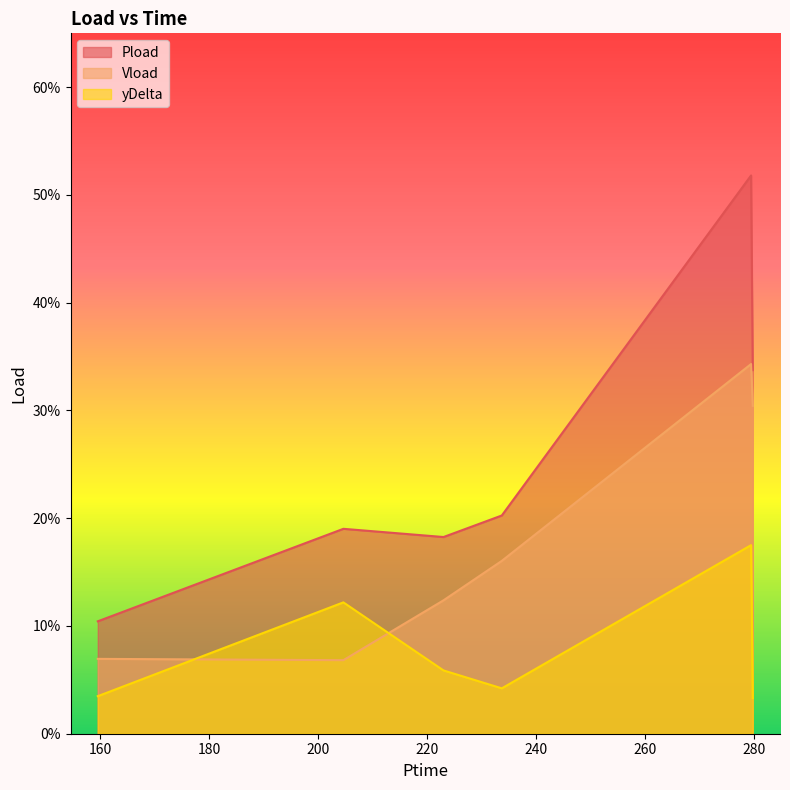

What is the label of the 1st point from the left?

159.528